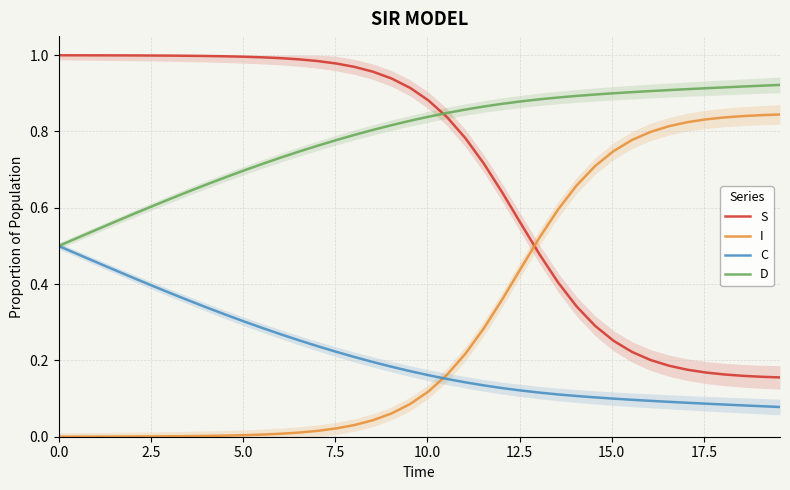

True or false: S and D intersect in this chart.

True